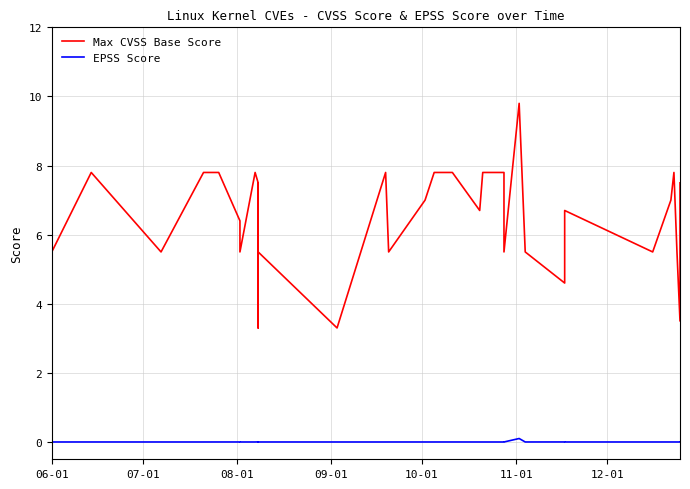

How many values in the Max CVSS Base Score series exceed 6?

23